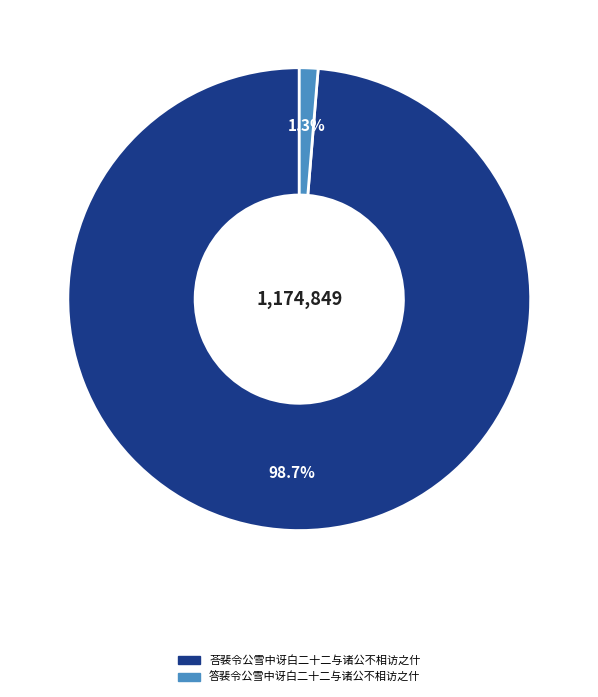

Rank the categories by value from highest to lowest.

荅裴令公雪中讶白二十二与诸公不相访之什, 答裴令公雪中讶白二十二与诸公不相访之什